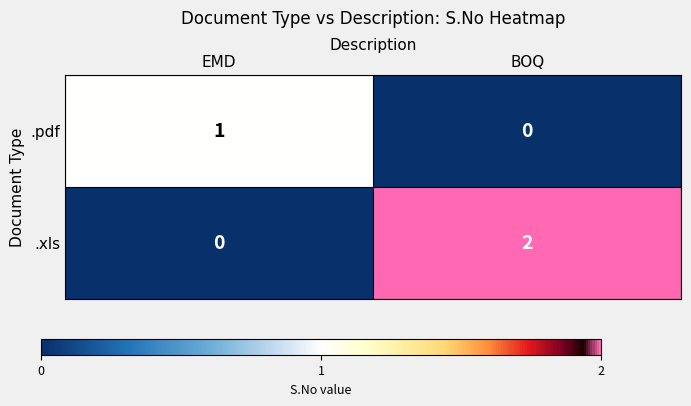

At EMD, list the series in order from largest to smallest.

.pdf, .xls